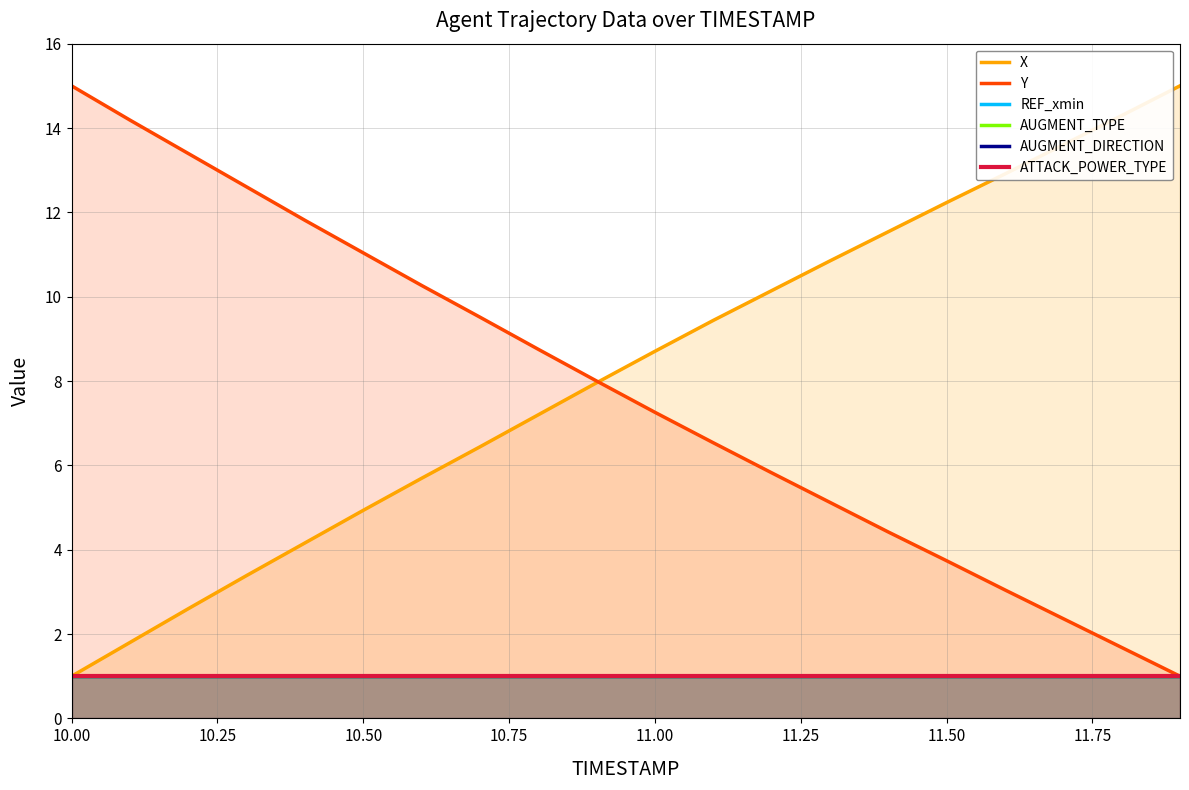

How many lines are shown in the chart?

6